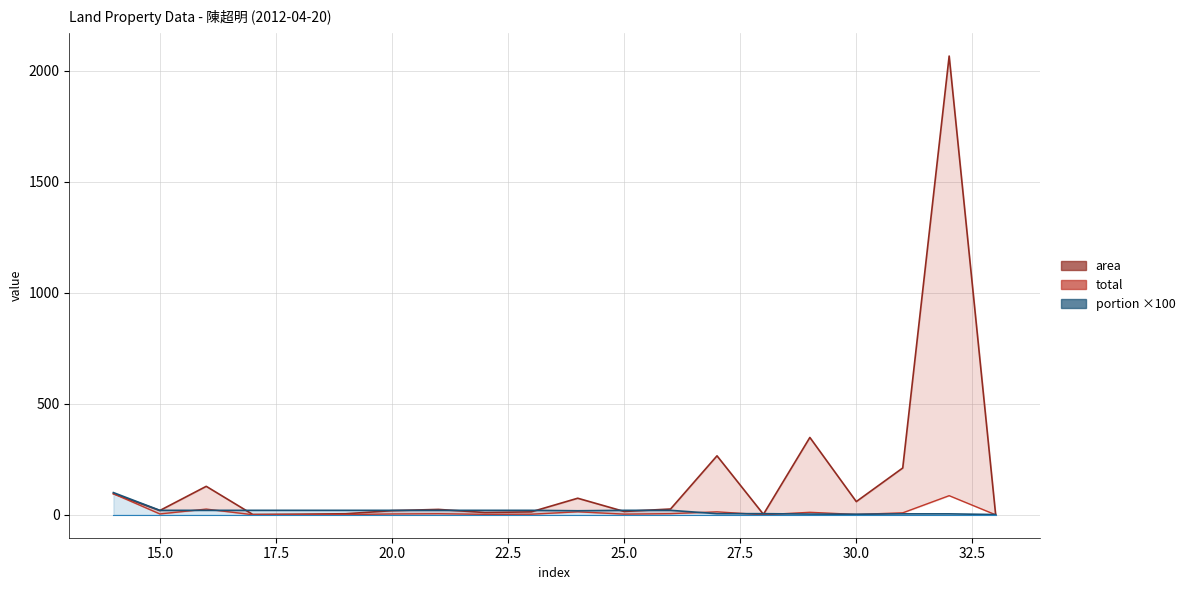

Which series has the widest spread of values?

area_upper